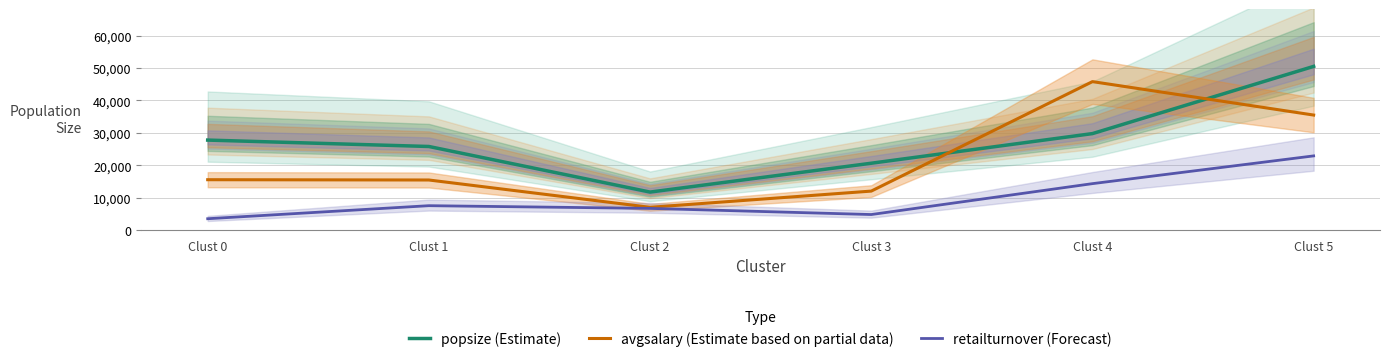

True or false: popsize (Estimate) and retailturnover (Forecast) intersect in this chart.

False